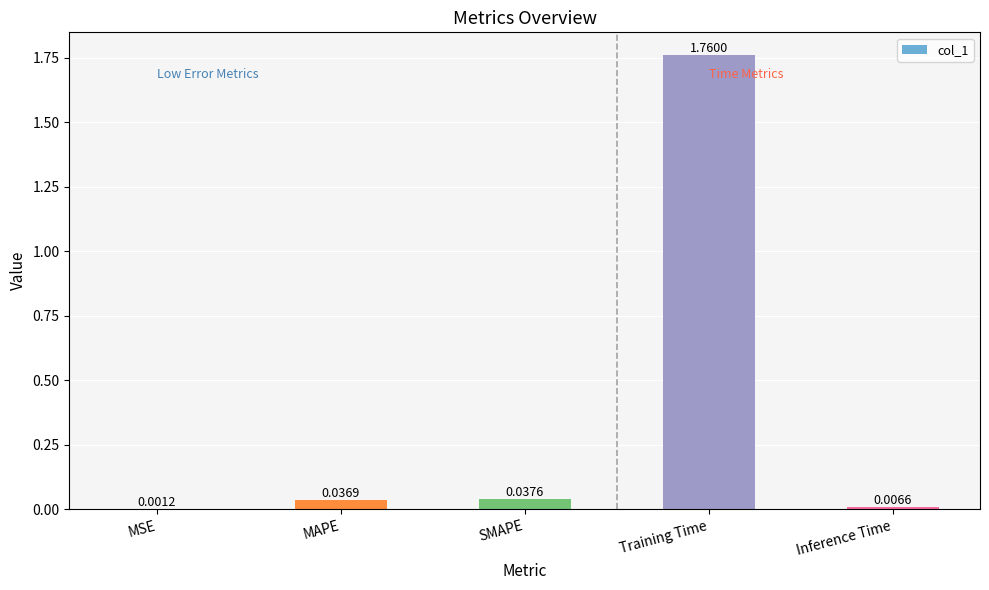

Which category has the highest value across all series?

Training Time